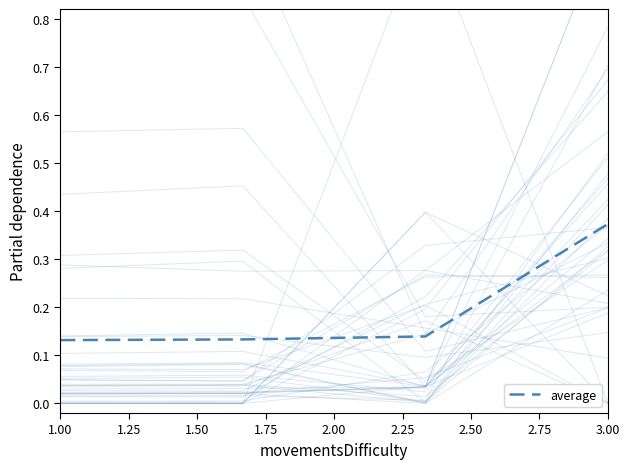

How many values are between 0 and 1?

4